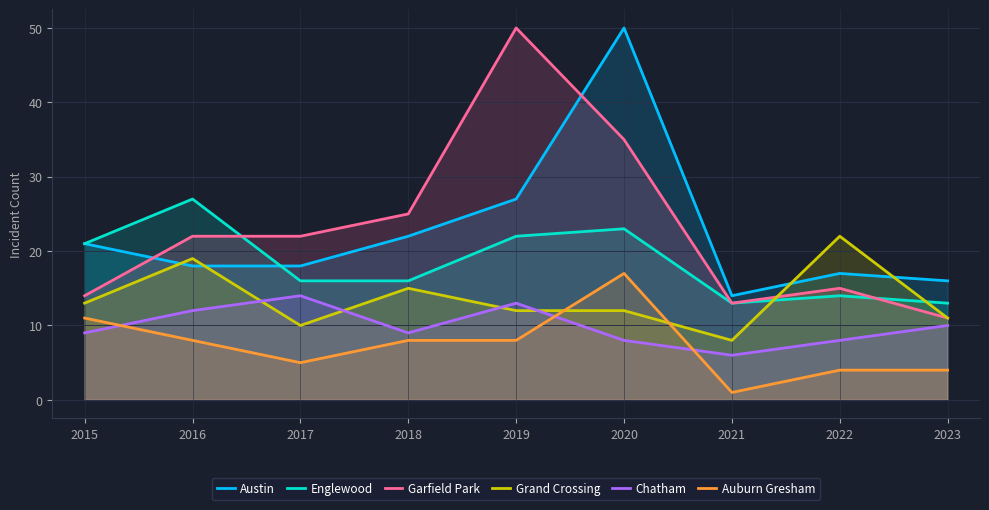

How many series are shown in this chart?

6